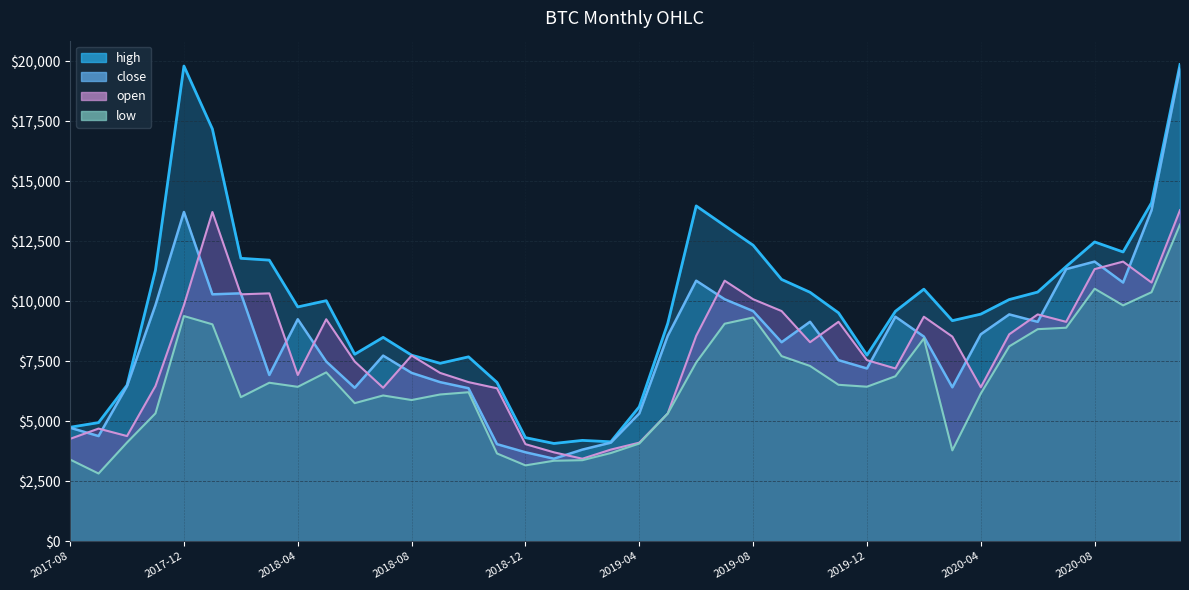

At which category does open reach its first local peak?

2017-09